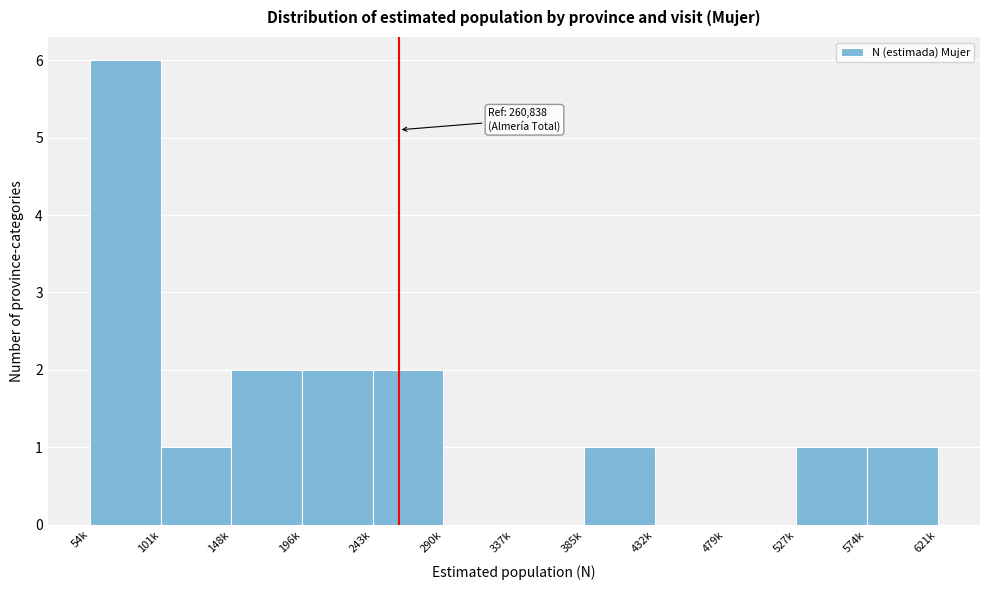

Reading left to right, list all the values displayed in this chart.

54k=6	101k=1	148k=2	196k=2	243k=2	290k=0	337k=0	385k=1	432k=0	479k=0	527k=1	574k=1